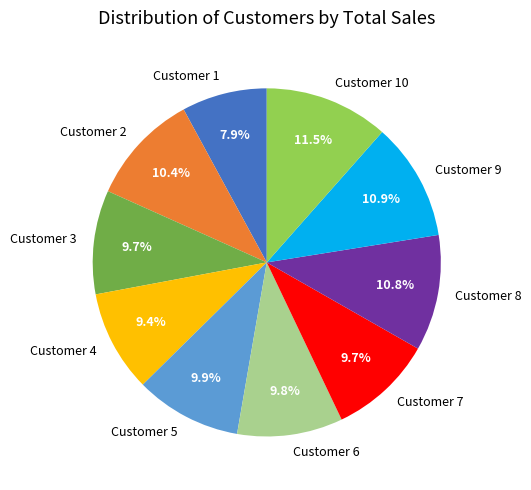

What is the largest slice in the pie chart?

Customer 10